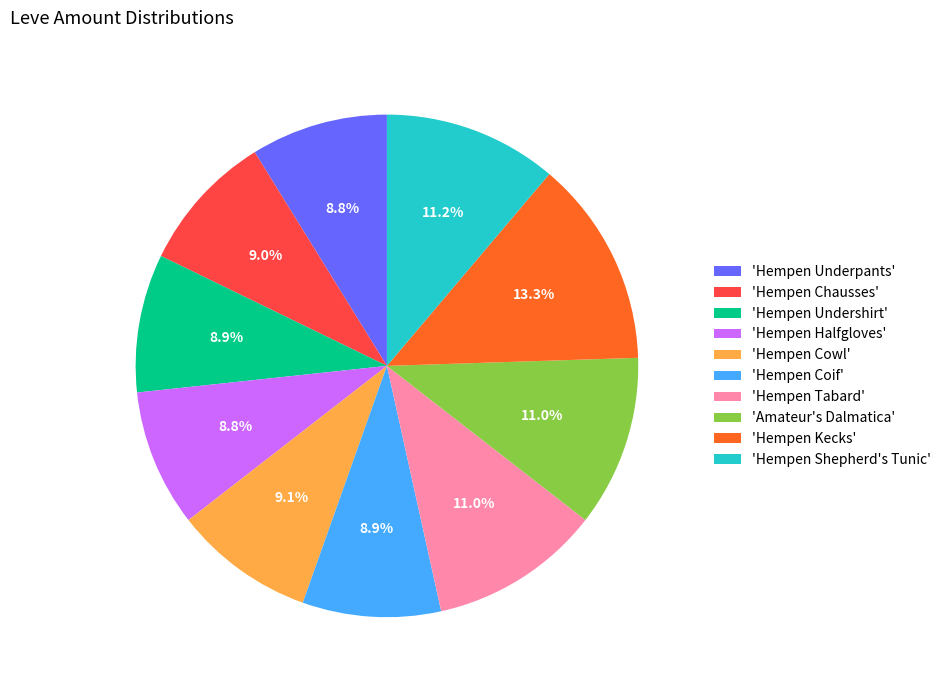

Approximately how many times larger is the value at 'Hempen Shepherd's Tunic' compared to 'Hempen Halfgloves'?

1.3